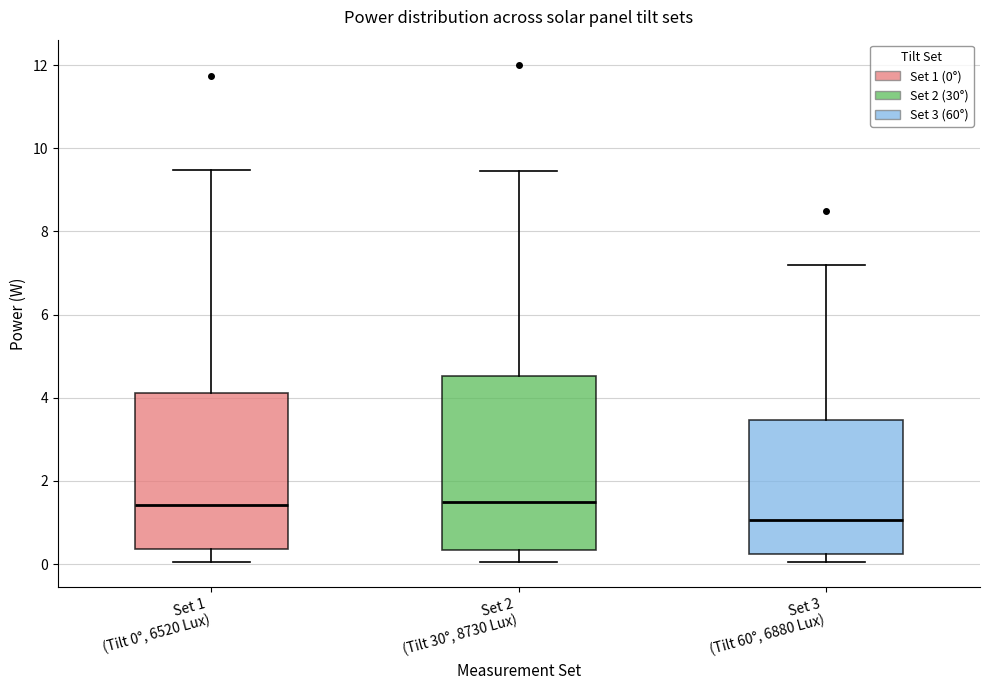

Where is the upper edge of the box for Set 1 (Tilt 0°, 6520 Lux) on the y-axis? The values are not printed on the chart, so give them approximately, as read against the axis.

4.2